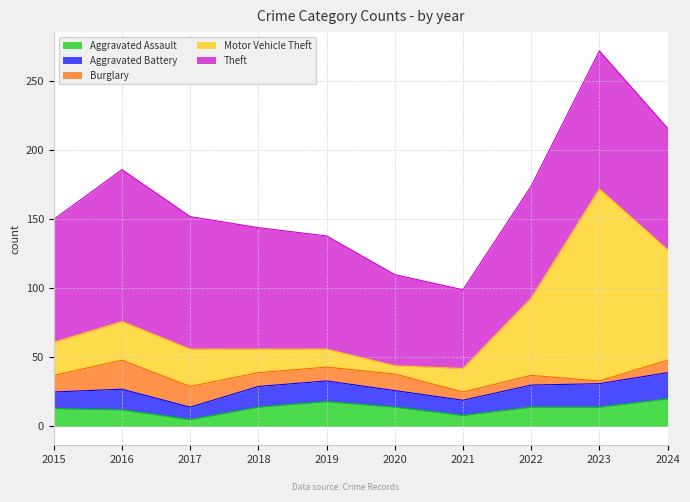

Which has a higher value, 2015 or 2022?

2022